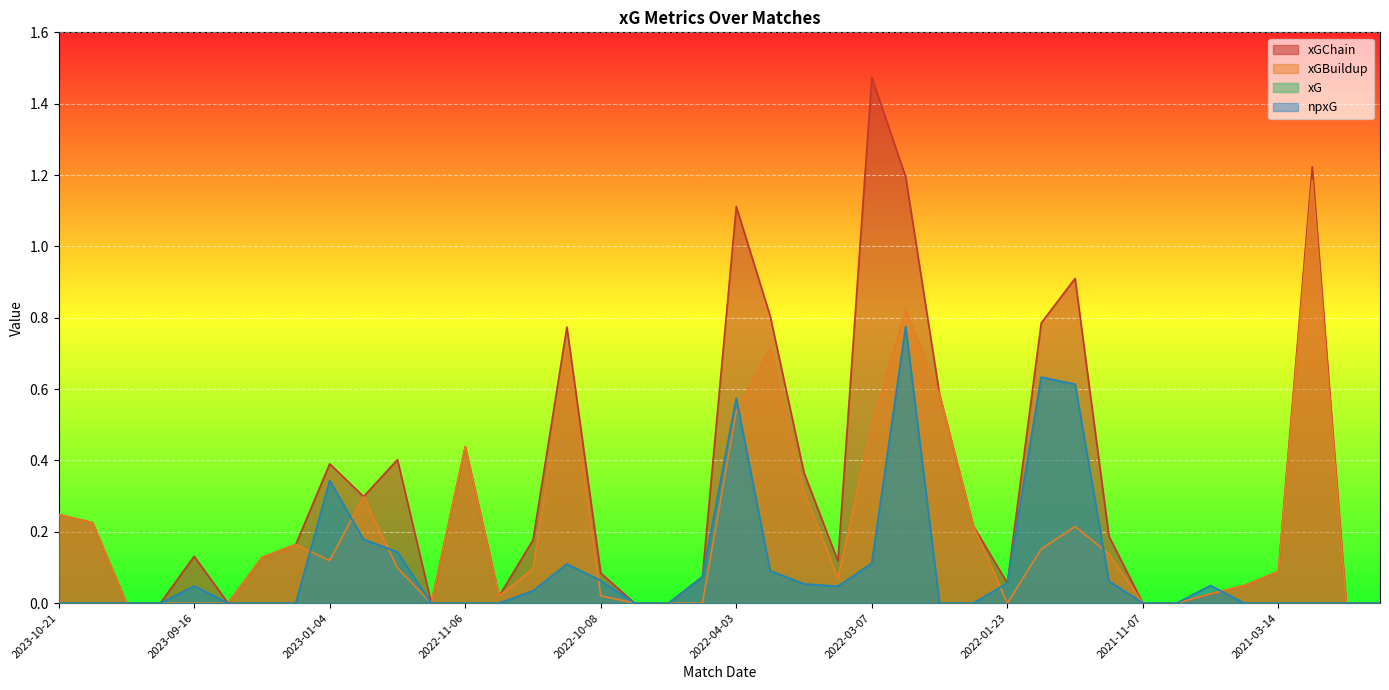

True or false: xGChain has a value of 0.0 at 2022-11-12.

True